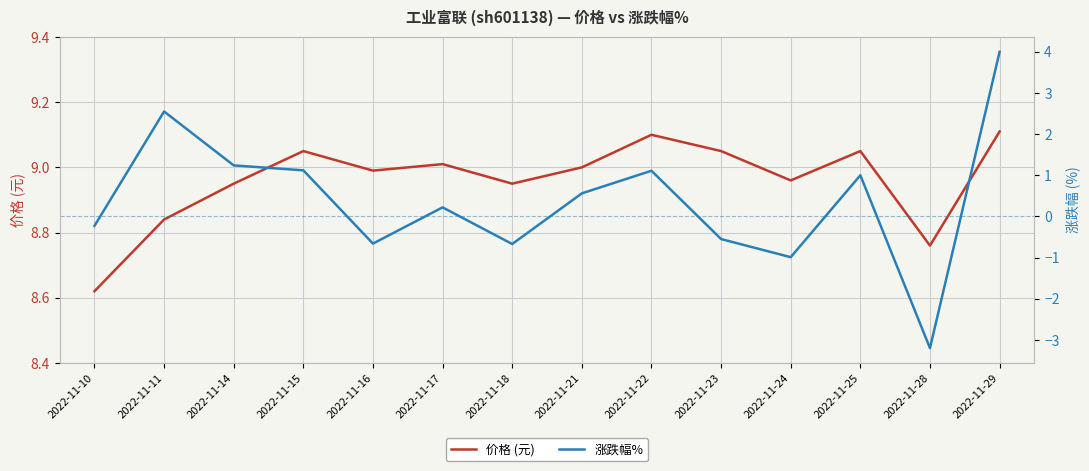

True or false: 价格 (元) has a value of 9.1 at 2022-11-29.

True